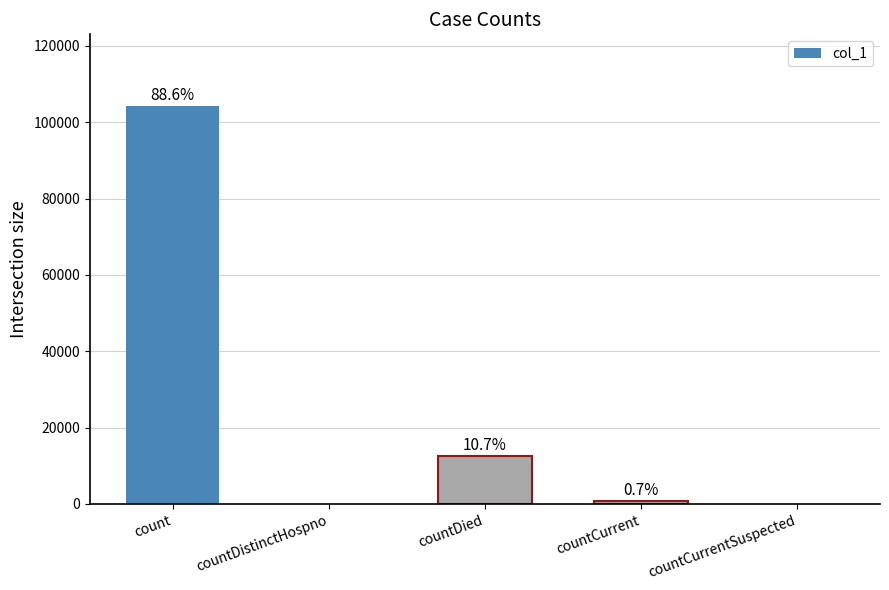

What is the label of the 2nd bar from the left?

countDistinctHospno